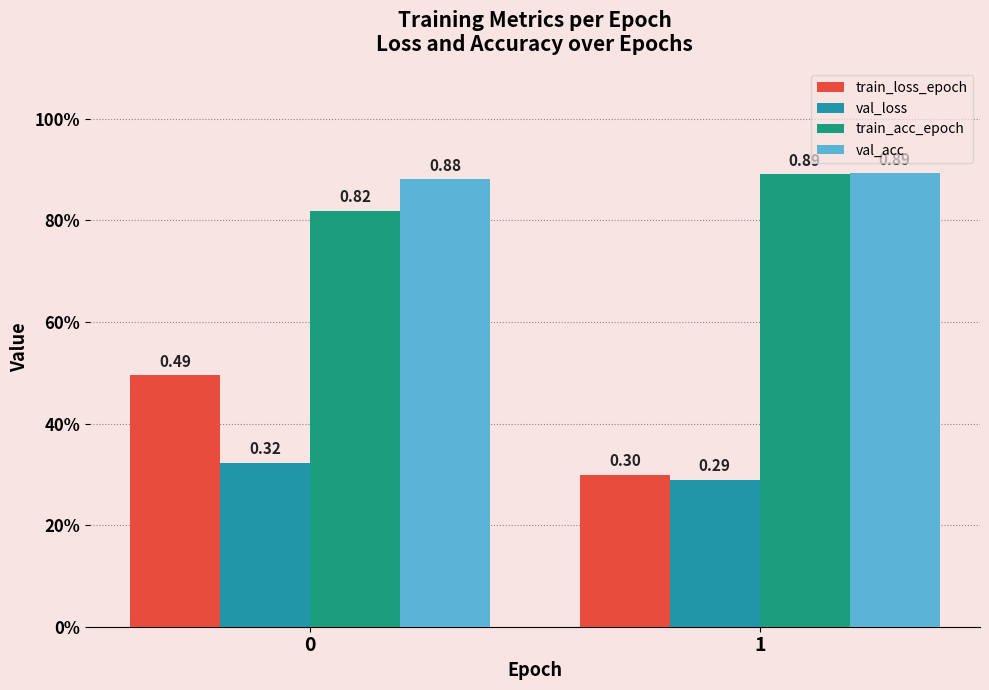

What are all the series names shown in the legend?

train_loss_epoch, val_loss, train_acc_epoch, val_acc